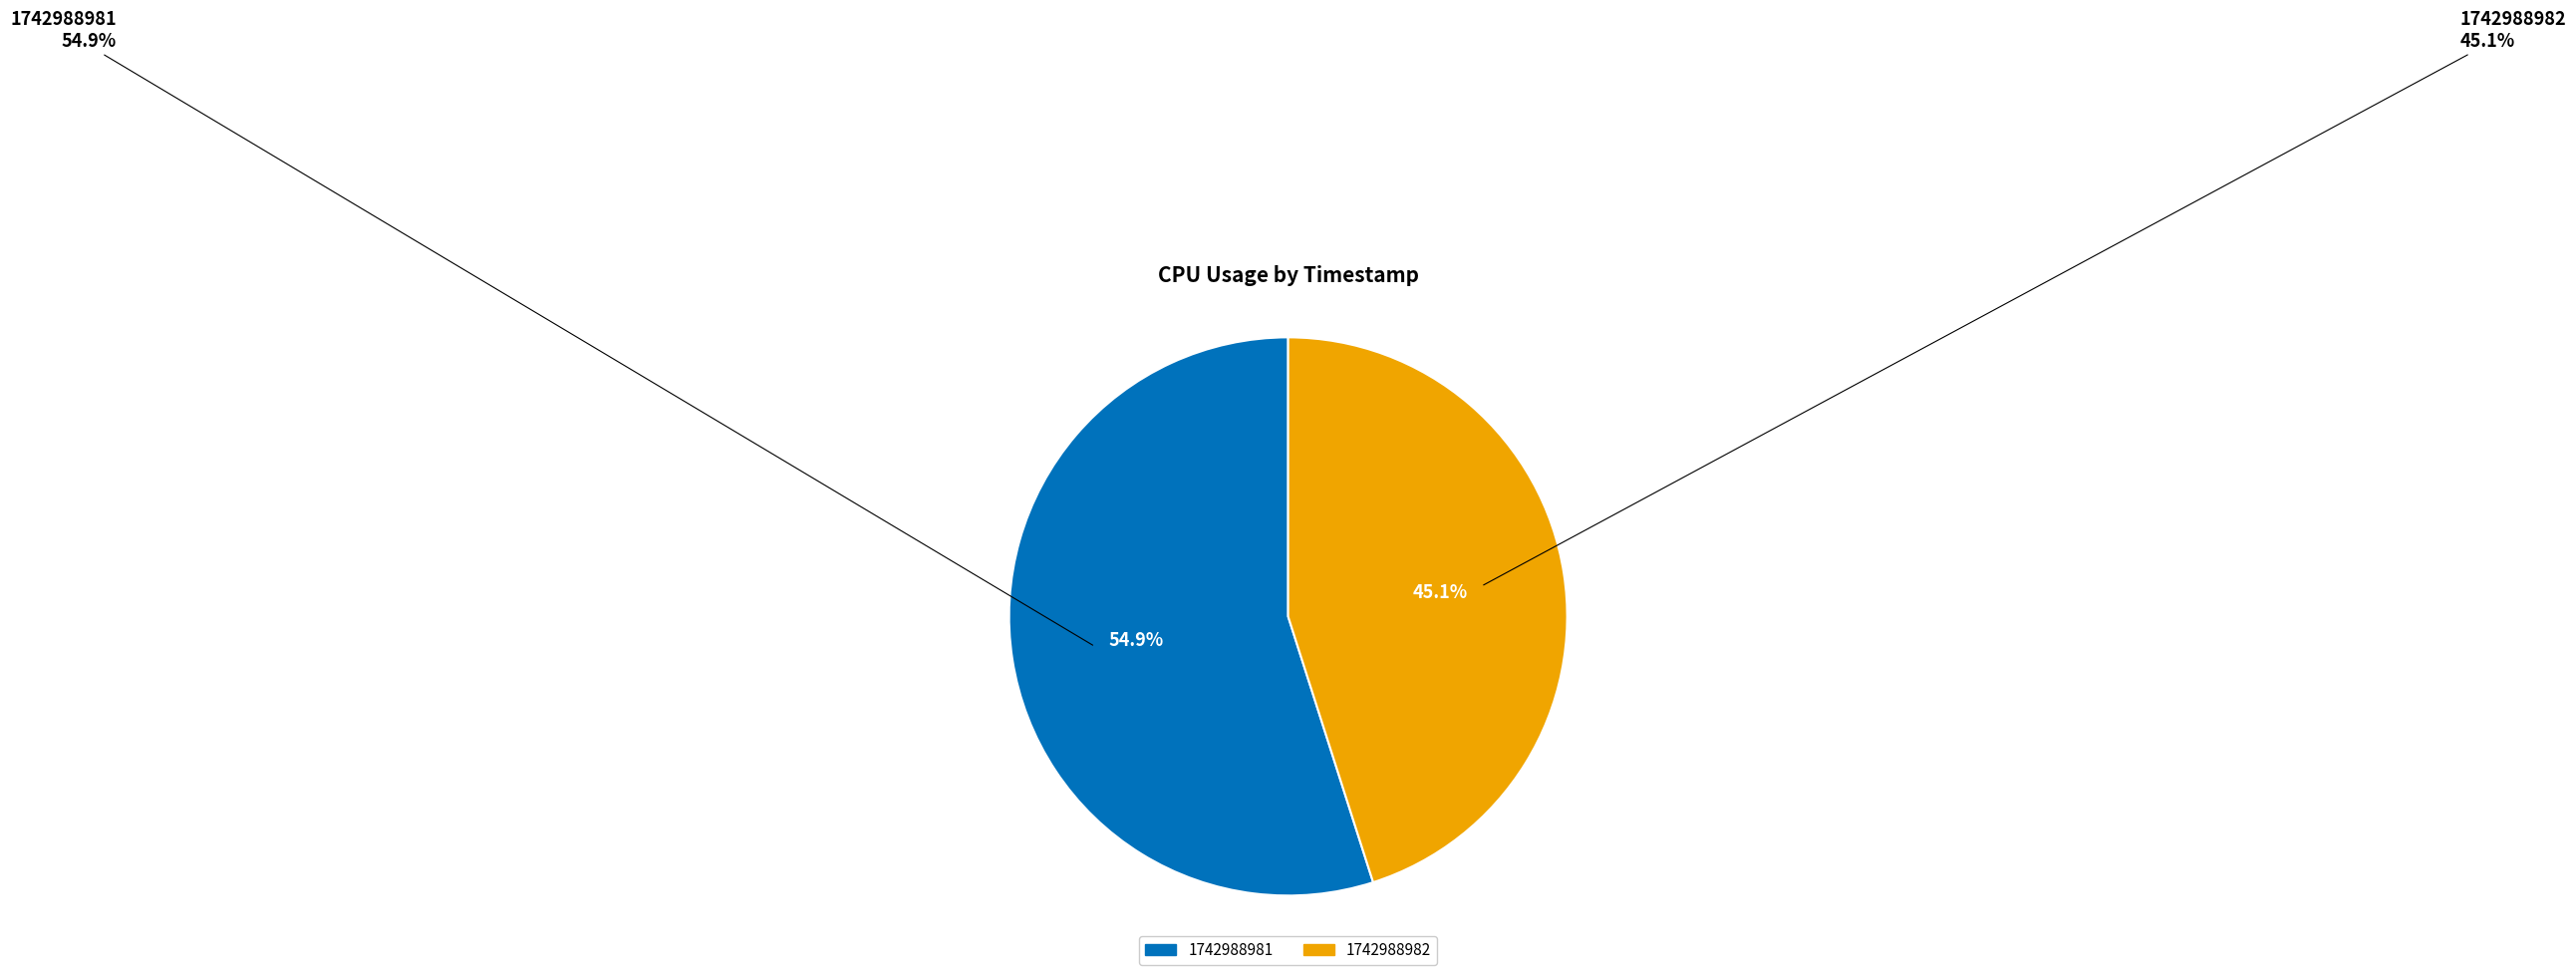

Which slice is the largest?

1742988981